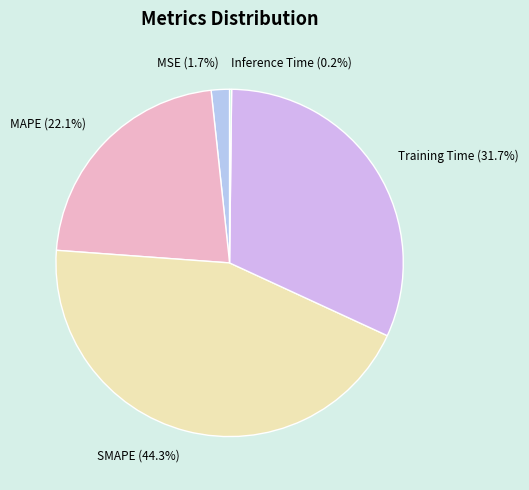

Is the sum of MSE and Training Time greater than half?

No